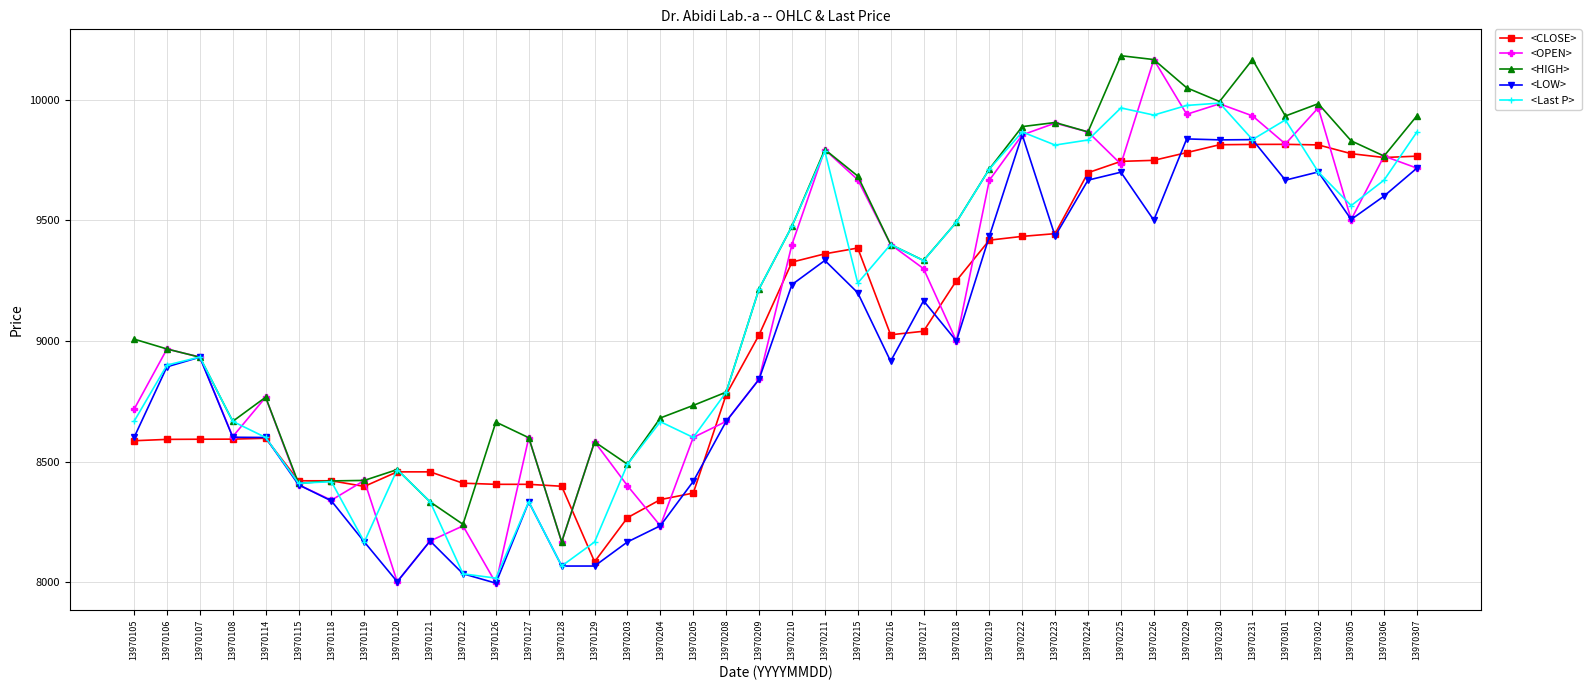

Does the chart have visible grid lines?

Yes